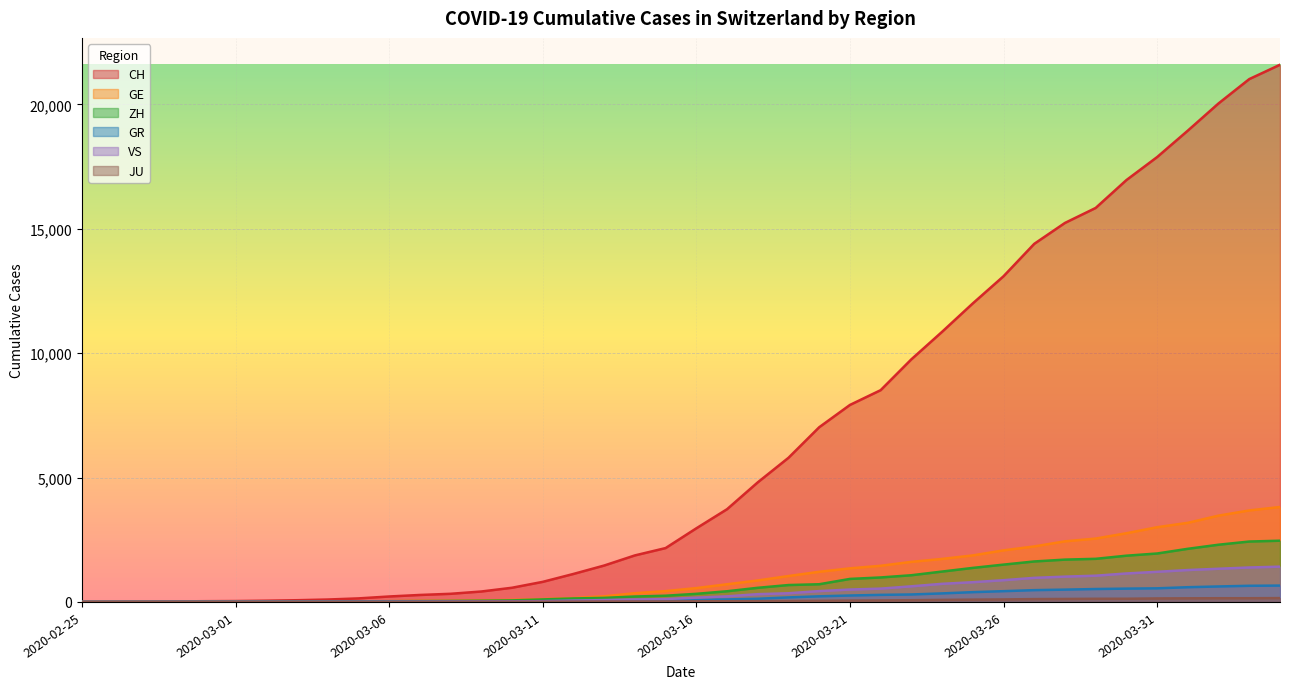

Between 2020-03-21 and 2020-03-30, which is larger?

2020-03-30